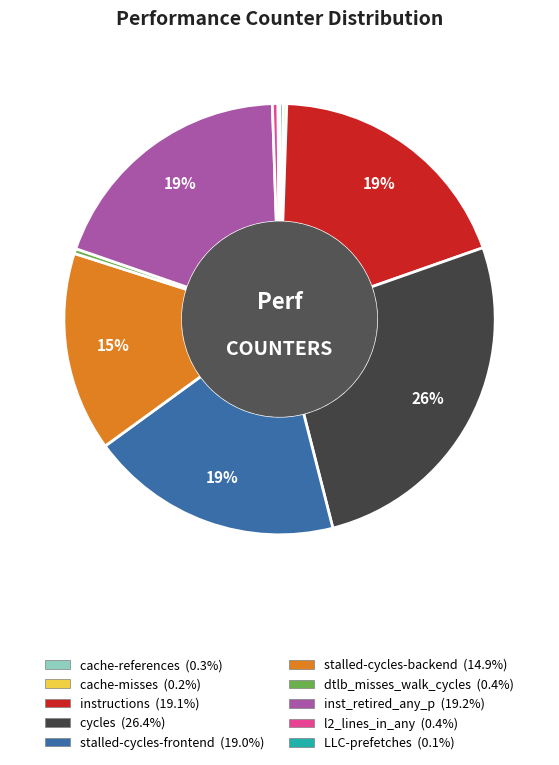

Which slice is the largest?

cycles